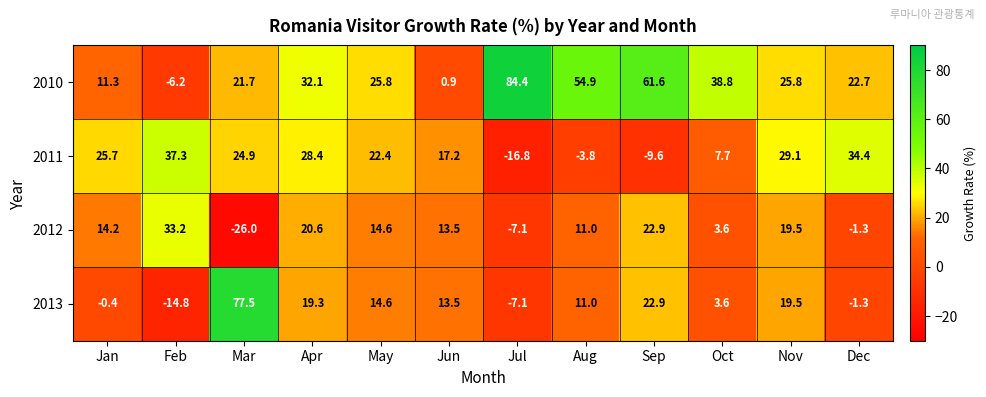

Which label corresponds to the smallest value in the chart?

Mar